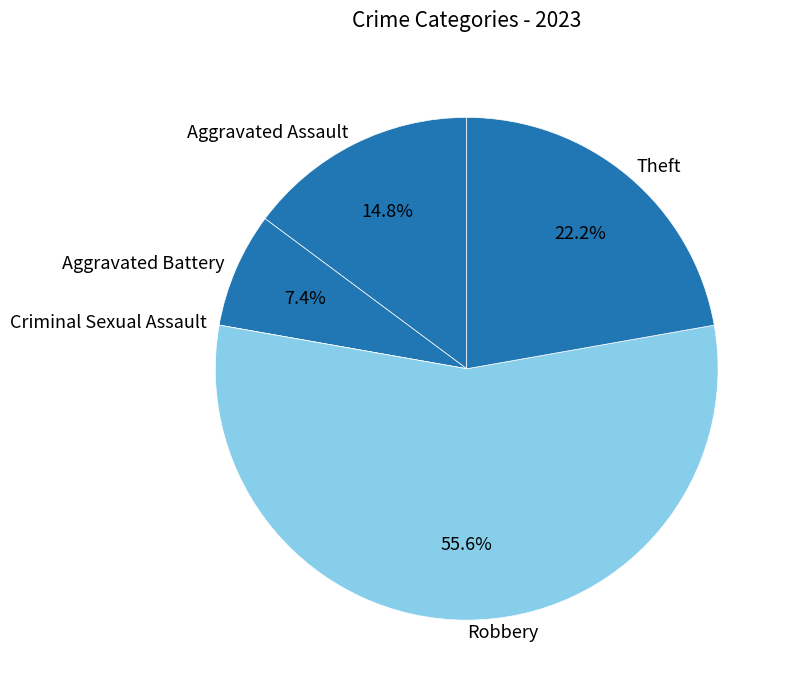

To the nearest percent, what is the average slice percentage?

20%